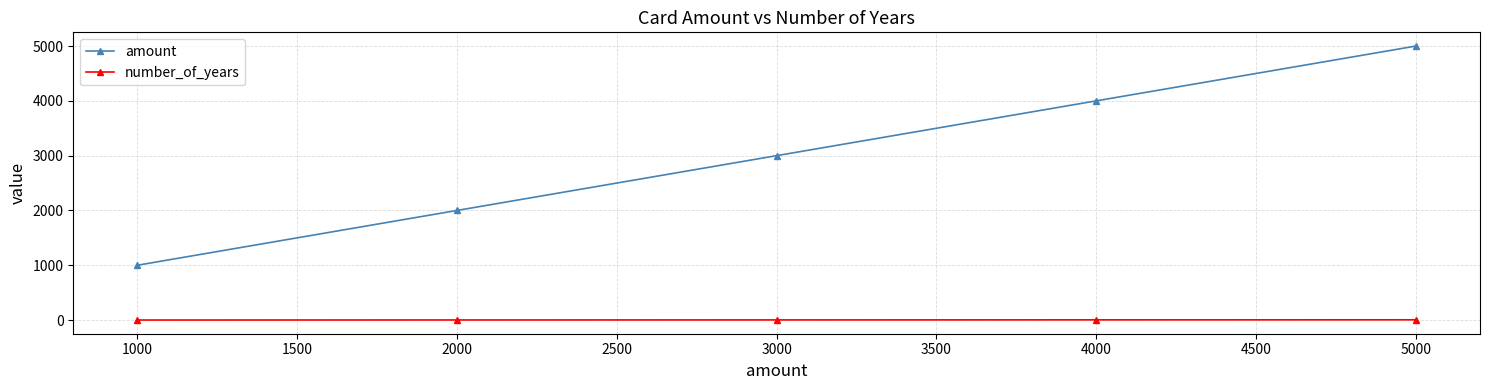

Is the value of amount at 2000 greater than the value of number_of_years at 5000?

Yes